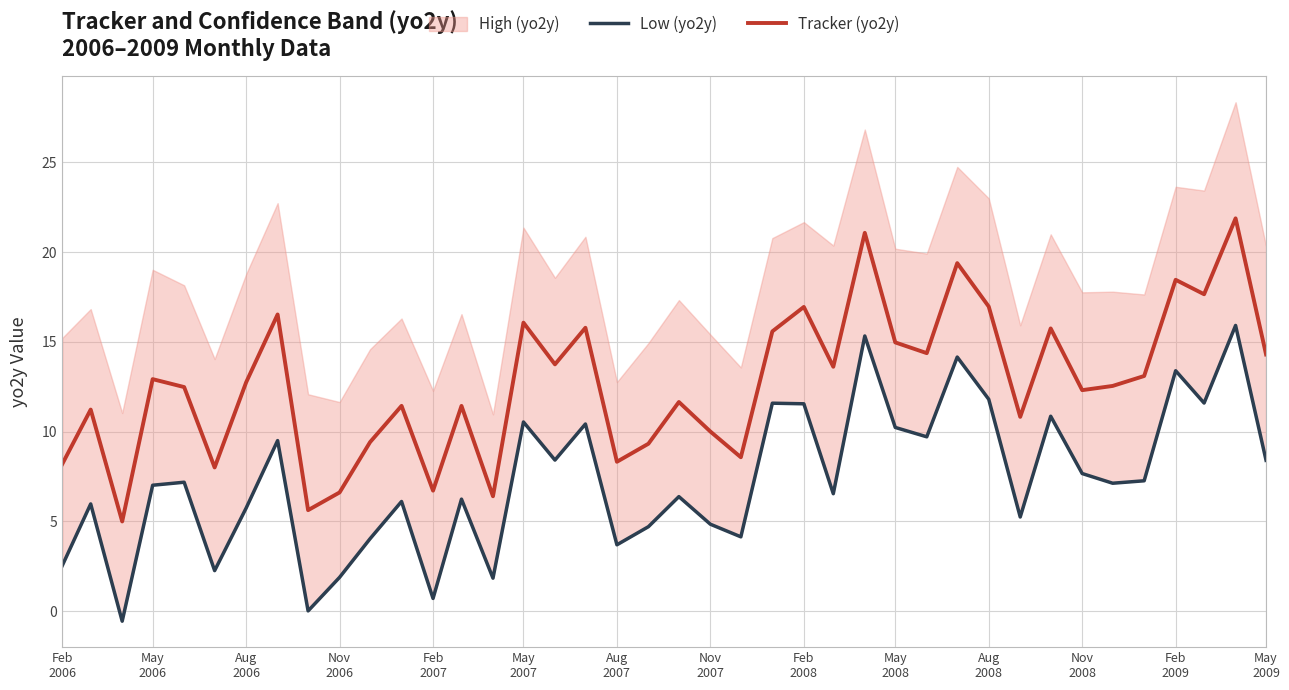

How many interior local valleys does the Tracker (yo2y) series have?

13